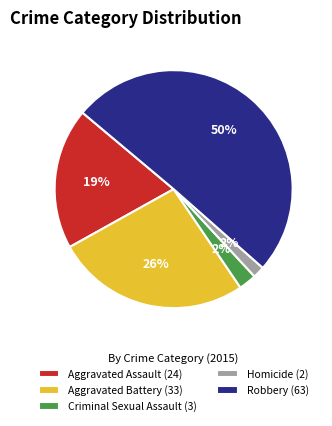

How many segments does this pie chart have?

5